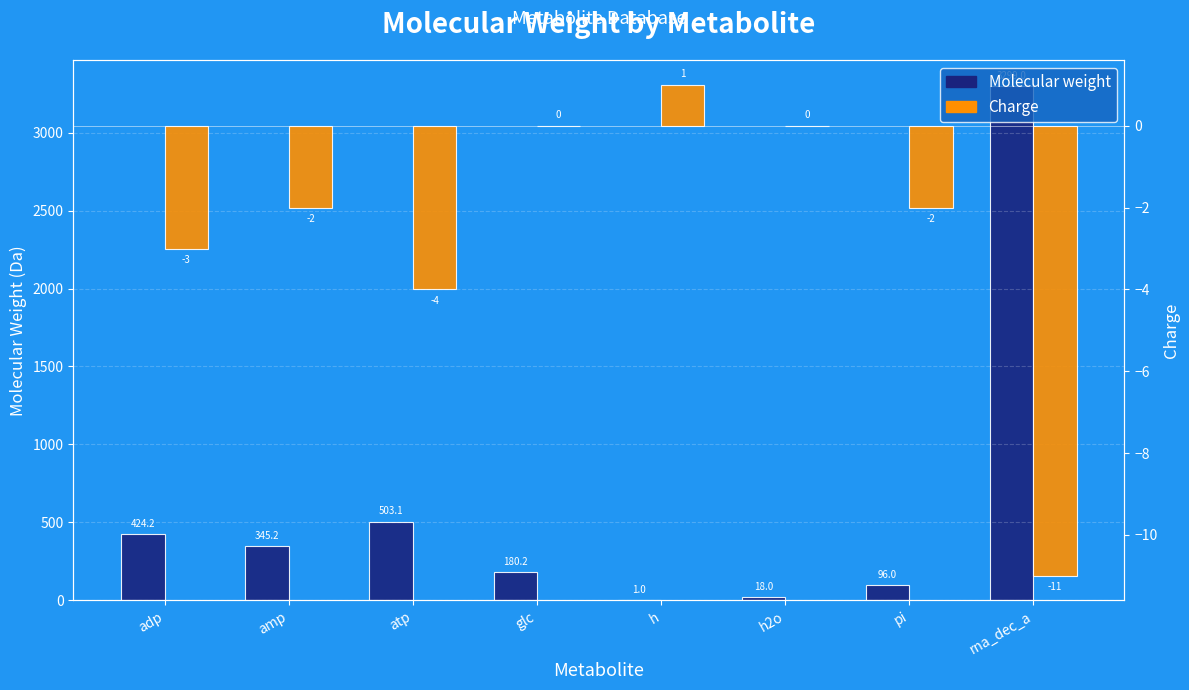

How many values in the Molecular weight series are below 345?

4